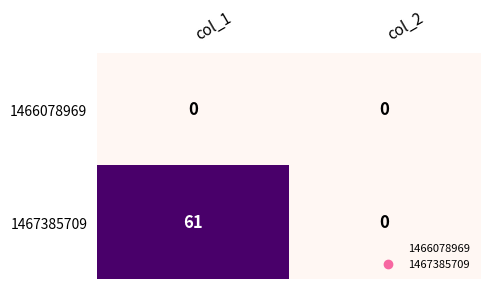

Reading right to left, extract all data points from this chart.

1466078969: col_2=0	col_1=0
1467385709: col_2=0	col_1=61